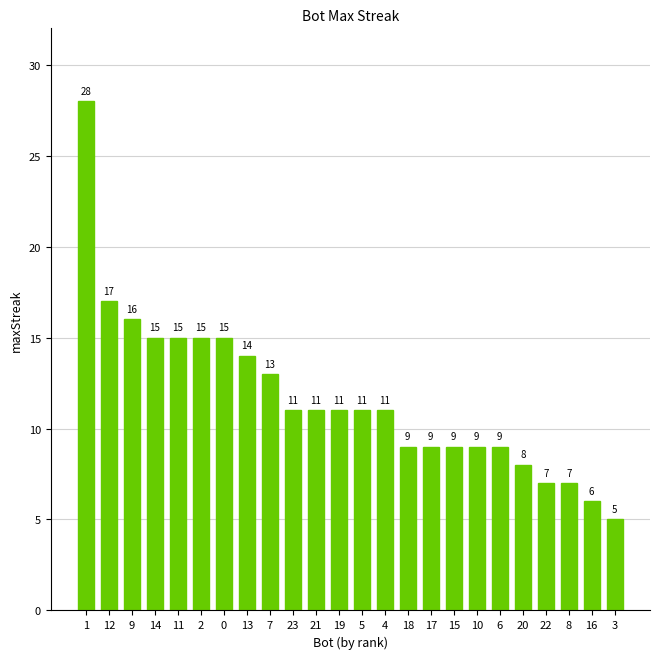

What is the sum of the values at 17 and 11?

24